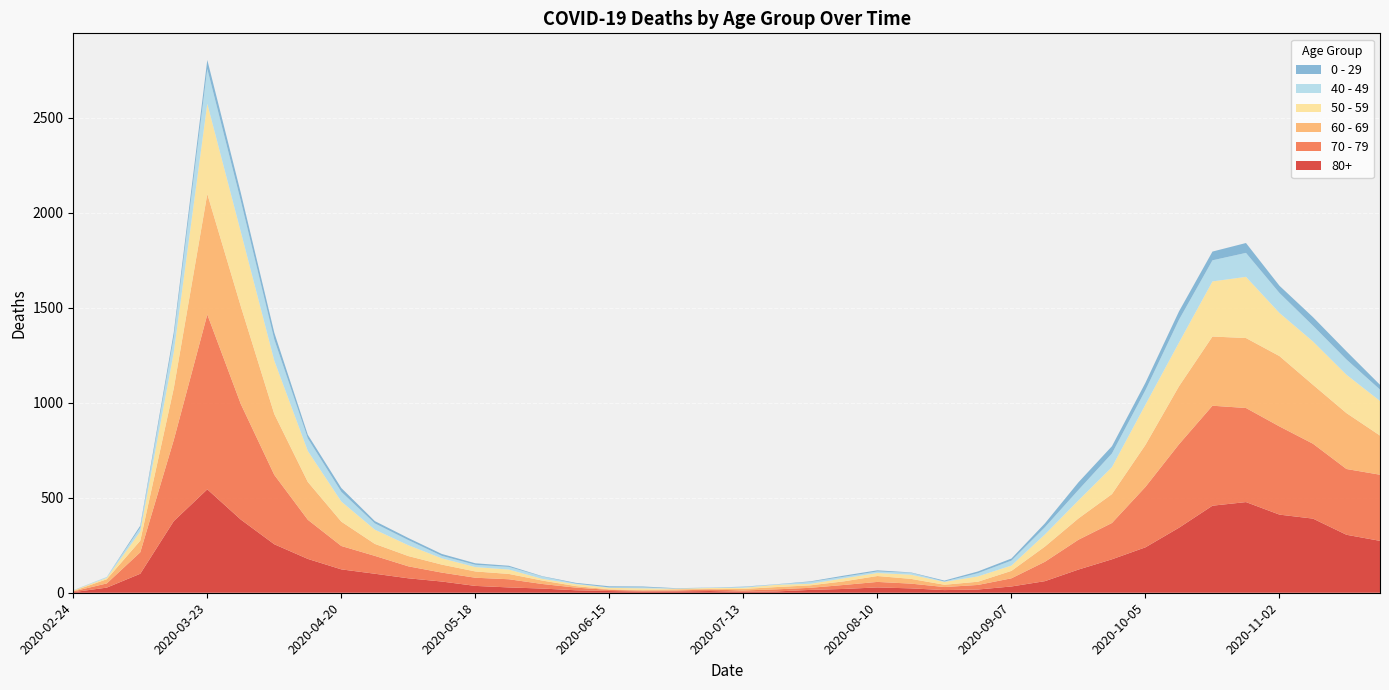

Reading right to left, what are all the values shown in this chart?

80+: 2020-11-23=273	2020-11-16=305	2020-11-09=390	2020-11-02=411	2020-10-26=477	2020-10-19=458	2020-10-12=342	2020-10-05=239	2020-09-28=176	2020-09-21=122	2020-09-14=61	2020-09-07=33	2020-08-31=17	2020-08-24=14	2020-08-17=23	2020-08-10=28	2020-08-03=20	2020-07-27=15	2020-07-20=7	2020-07-13=5	2020-07-06=9	2020-06-29=7	2020-06-22=6	2020-06-15=9	2020-06-08=13	2020-06-01=22	2020-05-25=28	2020-05-18=36	2020-05-11=59	2020-05-04=76	2020-04-27=100	2020-04-20=123	2020-04-13=178	2020-04-06=255	2020-03-30=385	2020-03-23=544	2020-03-16=377	2020-03-09=100	2020-03-02=27	2020-02-24=3
70 - 79: 2020-11-23=348	2020-11-16=346	2020-11-09=394	2020-11-02=464	2020-10-26=495	2020-10-19=526	2020-10-12=439	2020-10-05=318	2020-09-28=191	2020-09-21=157	2020-09-14=102	2020-09-07=43	2020-08-31=24	2020-08-24=16	2020-08-17=25	2020-08-10=29	2020-08-03=21	2020-07-27=11	2020-07-20=11	2020-07-13=7	2020-07-06=8	2020-06-29=5	2020-06-22=5	2020-06-15=6	2020-06-08=14	2020-06-01=24	2020-05-25=43	2020-05-18=43	2020-05-11=47	2020-05-04=63	2020-04-27=94	2020-04-20=123	2020-04-13=206	2020-04-06=365	2020-03-30=608	2020-03-23=920	2020-03-16=427	2020-03-09=113	2020-03-02=22	2020-02-24=4
60 - 69: 2020-11-23=206	2020-11-16=294	2020-11-09=310	2020-11-02=370	2020-10-26=368	2020-10-19=364	2020-10-12=305	2020-10-05=221	2020-09-28=152	2020-09-21=112	2020-09-14=80	2020-09-07=39	2020-08-31=17	2020-08-24=12	2020-08-17=25	2020-08-10=31	2020-08-03=19	2020-07-27=13	2020-07-20=12	2020-07-13=8	2020-07-06=3	2020-06-29=6	2020-06-22=3	2020-06-15=3	2020-06-08=8	2020-06-01=18	2020-05-25=28	2020-05-18=33	2020-05-11=42	2020-05-04=54	2020-04-27=63	2020-04-20=128	2020-04-13=199	2020-04-06=320	2020-03-30=514	2020-03-23=634	2020-03-16=272	2020-03-09=61	2020-03-02=22	2020-02-24=2
50 - 59: 2020-11-23=182	2020-11-16=202	2020-11-09=228	2020-11-02=227	2020-10-26=322	2020-10-19=290	2020-10-12=230	2020-10-05=212	2020-09-28=142	2020-09-21=95	2020-09-14=64	2020-09-07=28	2020-08-31=28	2020-08-24=15	2020-08-17=22	2020-08-10=16	2020-08-03=16	2020-07-27=8	2020-07-20=12	2020-07-13=6	2020-07-06=5	2020-06-29=3	2020-06-22=9	2020-06-15=8	2020-06-08=10	2020-06-01=9	2020-05-25=23	2020-05-18=23	2020-05-11=33	2020-05-04=57	2020-04-27=75	2020-04-20=106	2020-04-13=163	2020-04-06=281	2020-03-30=392	2020-03-23=475	2020-03-16=190	2020-03-09=48	2020-03-02=7	2020-02-24=3
40 - 49: 2020-11-23=60	2020-11-16=80	2020-11-09=83	2020-11-02=105	2020-10-26=126	2020-10-19=111	2020-10-12=120	2020-10-05=76	2020-09-28=72	2020-09-21=55	2020-09-14=38	2020-09-07=26	2020-08-31=17	2020-08-24=2	2020-08-17=10	2020-08-10=8	2020-08-03=8	2020-07-27=10	2020-07-20=2	2020-07-13=4	2020-07-06=1	2020-06-29=1	2020-06-22=5	2020-06-15=2	2020-06-08=3	2020-06-01=12	2020-05-25=14	2020-05-18=12	2020-05-11=13	2020-05-04=27	2020-04-27=33	2020-04-20=51	2020-04-13=66	2020-04-06=111	2020-03-30=163	2020-03-23=183	2020-03-16=79	2020-03-09=21	2020-03-02=5	2020-02-24=0
0 - 29: 2020-11-23=25	2020-11-16=43	2020-11-09=45	2020-11-02=38	2020-10-26=52	2020-10-19=46	2020-10-12=44	2020-10-05=39	2020-09-28=38	2020-09-21=40	2020-09-14=20	2020-09-07=11	2020-08-31=9	2020-08-24=5	2020-08-17=2	2020-08-10=6	2020-08-03=6	2020-07-27=3	2020-07-20=1	2020-07-13=2	2020-07-06=1	2020-06-29=2	2020-06-22=5	2020-06-15=6	2020-06-08=4	2020-06-01=2	2020-05-25=6	2020-05-18=8	2020-05-11=10	2020-05-04=11	2020-04-27=12	2020-04-20=20	2020-04-13=19	2020-04-06=36	2020-03-30=42	2020-03-23=47	2020-03-16=25	2020-03-09=10	2020-03-02=0	2020-02-24=1